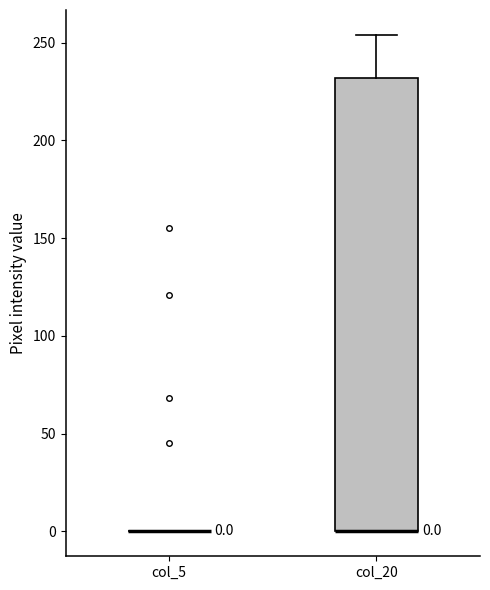

Comparing the boxes themselves (not the whiskers), which one is the tallest?

col_20